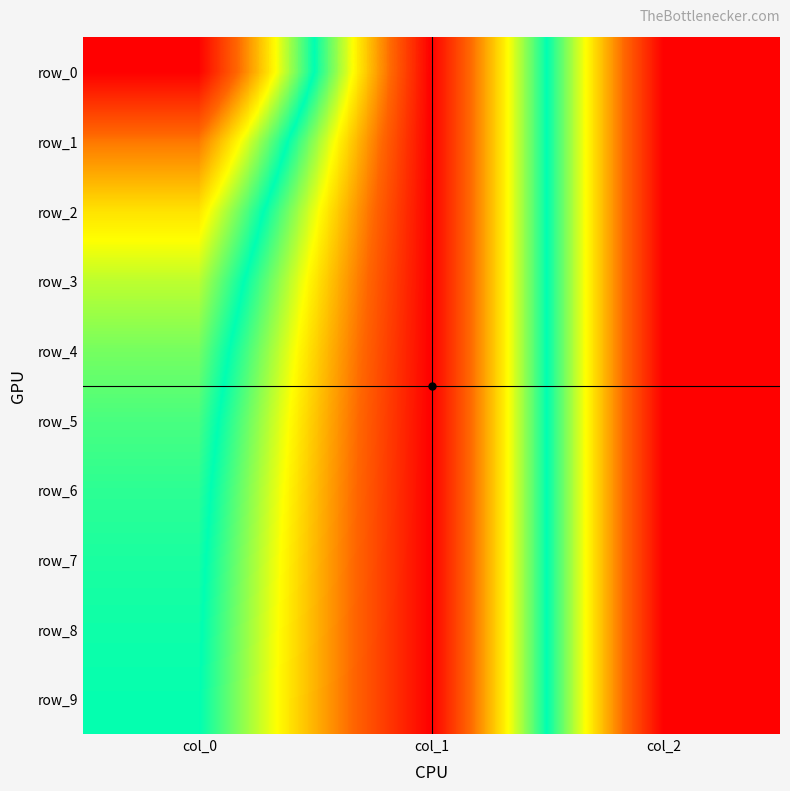

True or false: row_1 has a value of -0.3 at col_1.

False